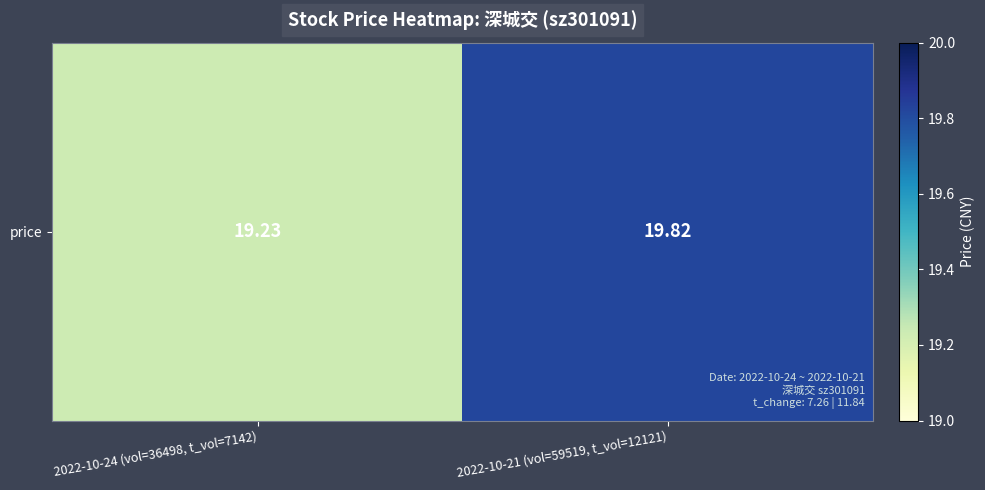

List the labels in order of value, smallest first.

2022-10-24 (vol=36498, t_vol=7142), 2022-10-21 (vol=59519, t_vol=12121)